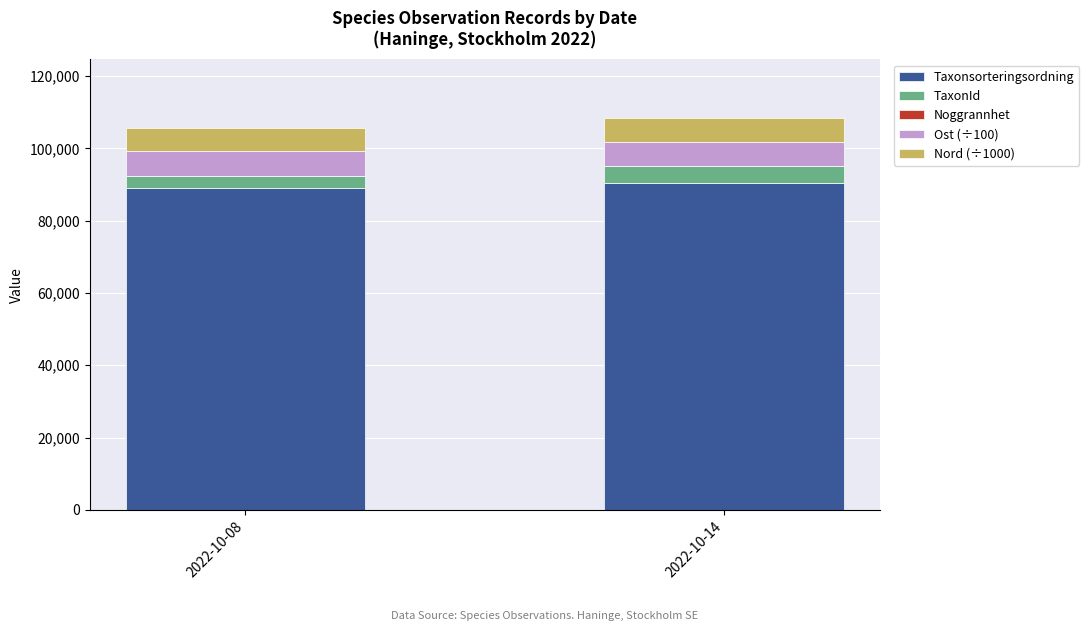

The value of Taxonsorteringsordning at 2022-10-08 is 89170. True or false?

True